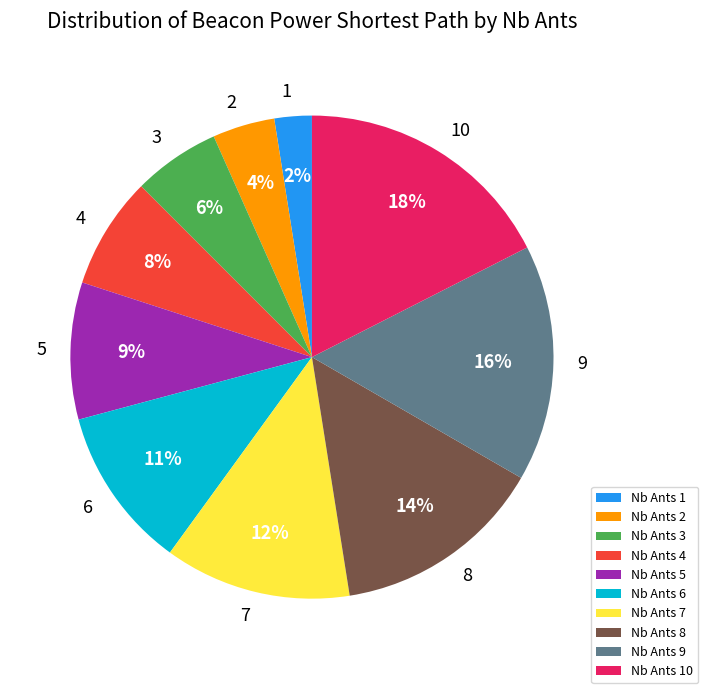

To the nearest percent, what percentage of the pie is Nb Ants 8?

14%